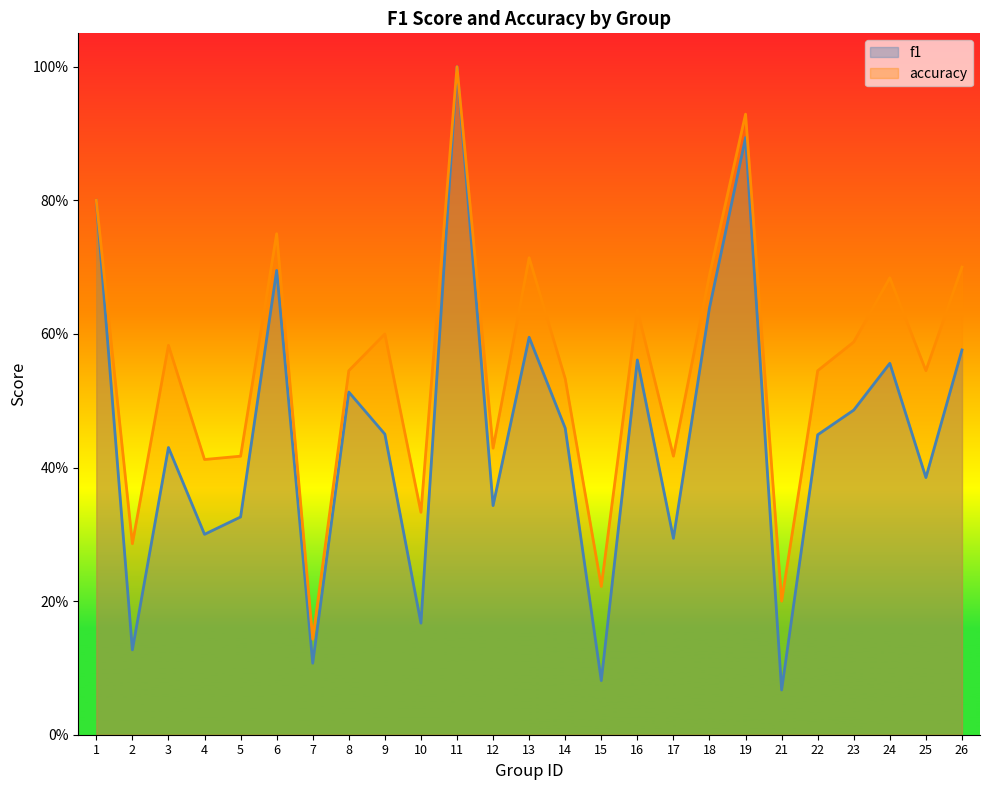

What is the greatest value displayed?

1.0